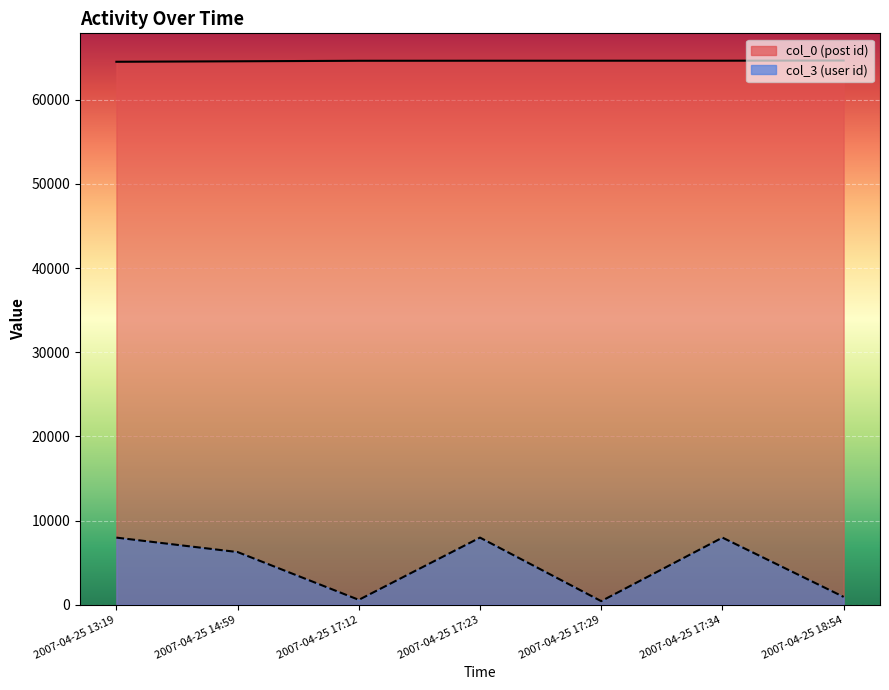

Reading right to left, transcribe all the data shown in this chart.

col_0 line: 64671	64652	64651	64649	64644	64582	64525
col_3 line: 925	7971	421	7971	575	6254	7971